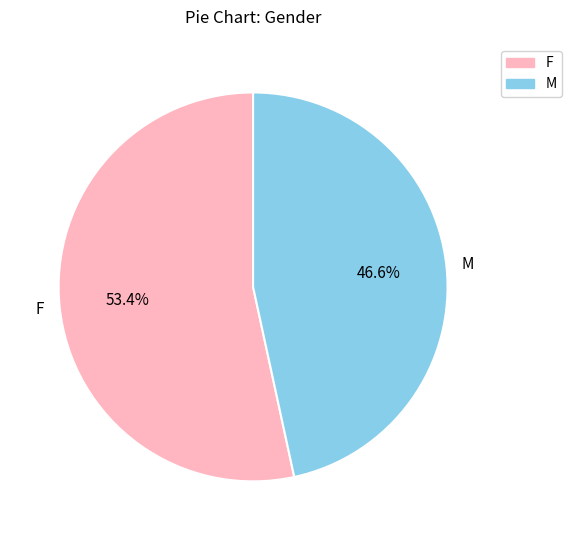

How many segments does this pie chart have?

2